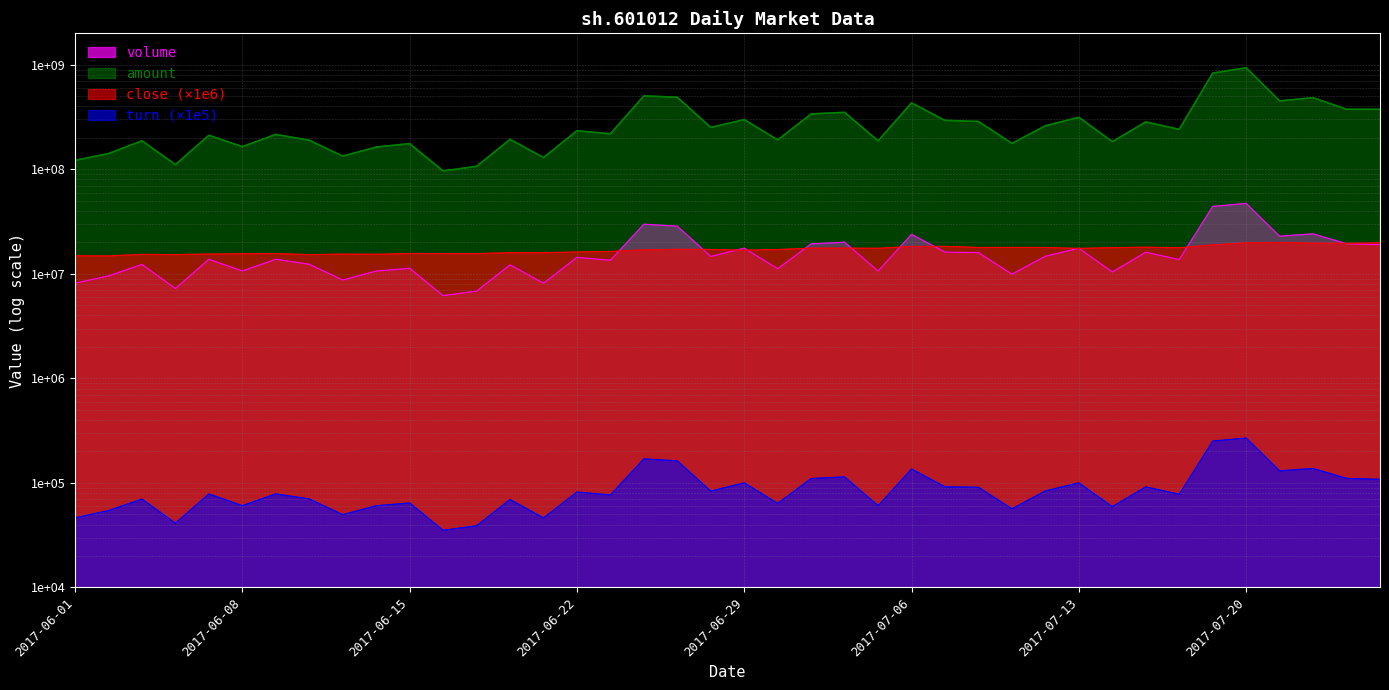

Rank the series at 2017-07-24 from lowest to highest value.

turn, close, volume, amount